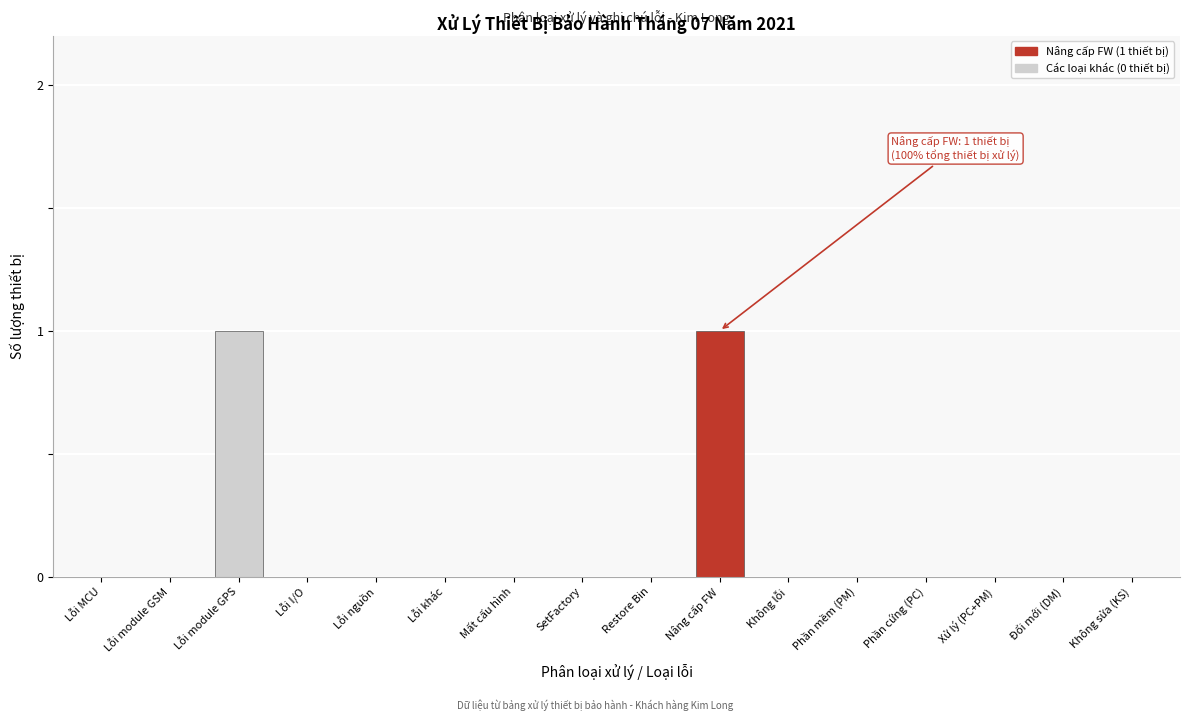

Reading left to right, extract all data points from this chart.

Lỗi MCU=0	Lỗi module GSM=0	Lỗi module GPS=1	Lỗi I/O=0	Lỗi nguồn=0	Lỗi khác=0	Mất cấu hình=0	SetFactory=0	Restore Bin=0	Nâng cấp FW=1	Không lỗi=0	Phần mềm (PM)=0	Phần cứng (PC)=0	Xử lý (PC+PM)=0	Đổi mới (DM)=0	Không sửa (KS)=0